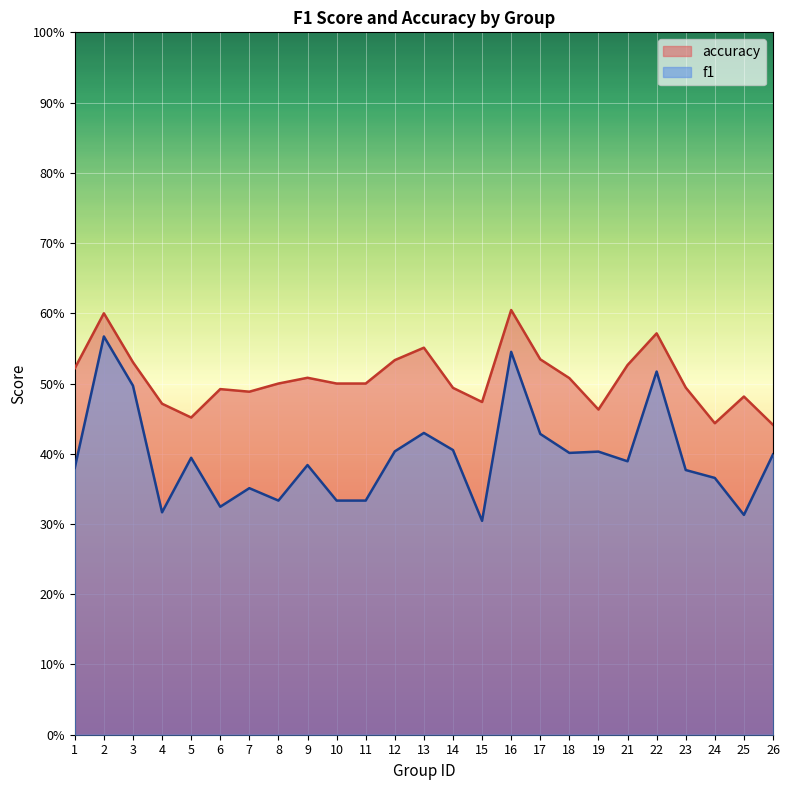

What is the value of the accuracy point at the 1st from the left?

0.5